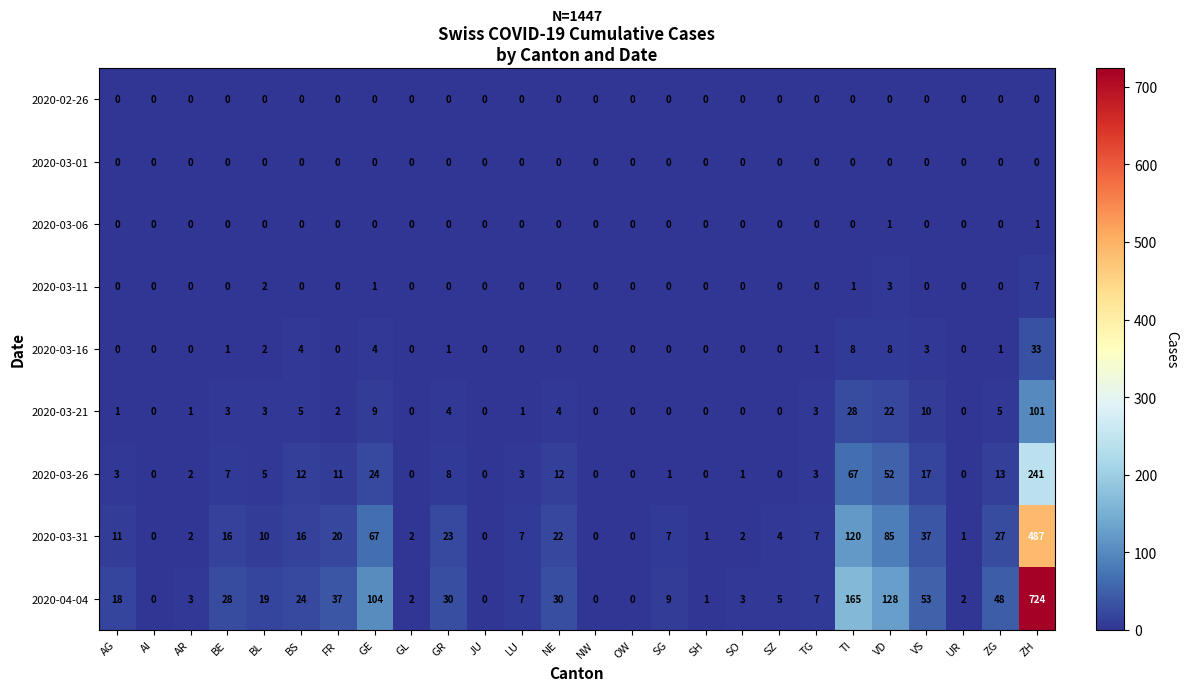

The 2020-03-01 series shows 0 at AG. True or false?

True